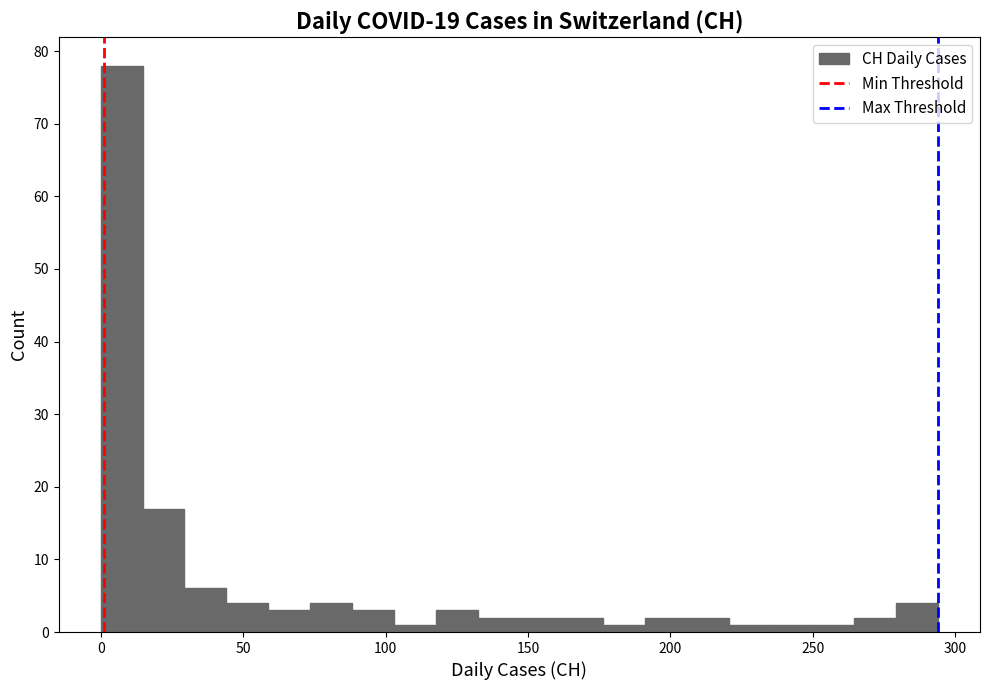

Read against the x-axis, roughly where is the centre of the tallest bar?

5